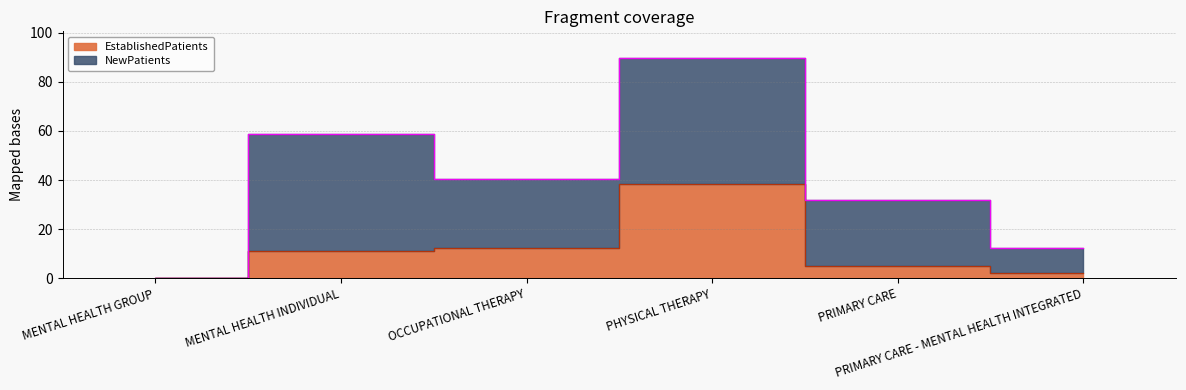

List the labels in order of value, largest first.

PHYSICAL THERAPY, OCCUPATIONAL THERAPY, MENTAL HEALTH INDIVIDUAL, PRIMARY CARE, PRIMARY CARE - MENTAL HEALTH INTEGRATED, MENTAL HEALTH GROUP